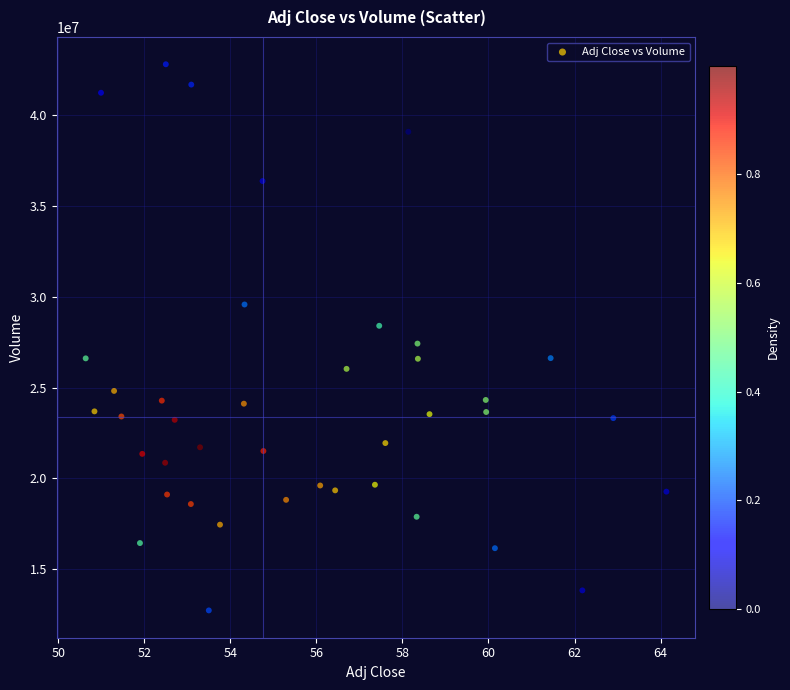

What is the range of Y values (max minus min)?

30029700